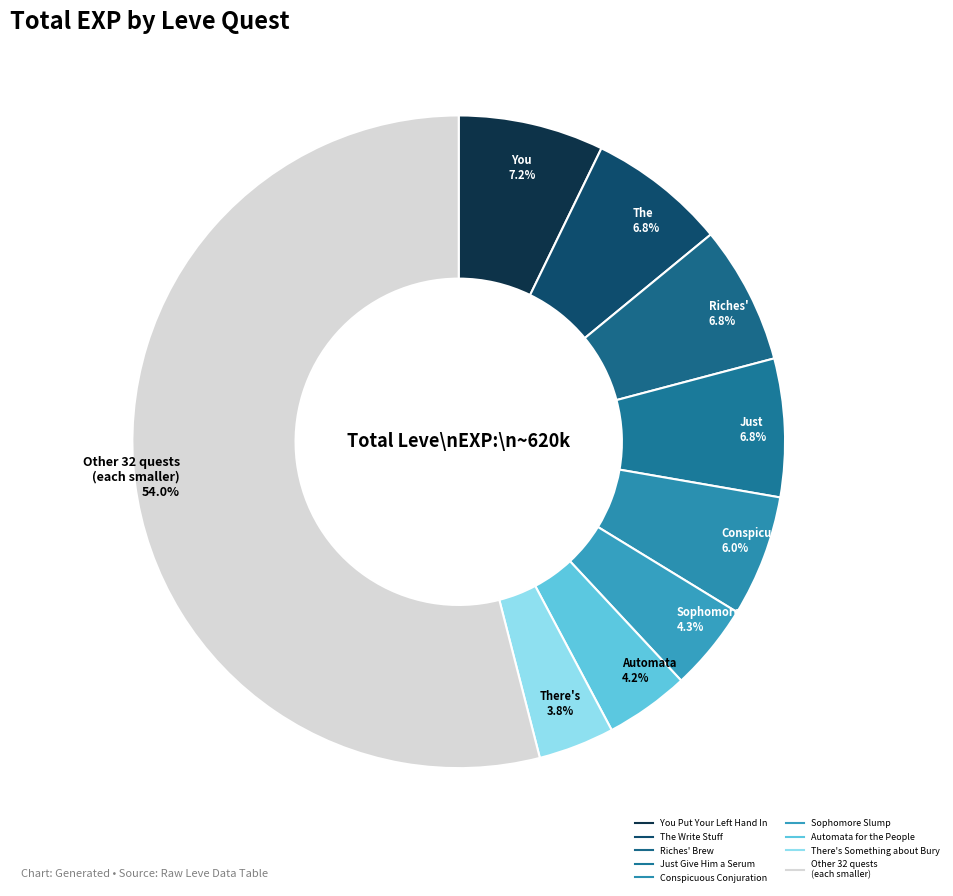

How many slices are in this pie chart?

9